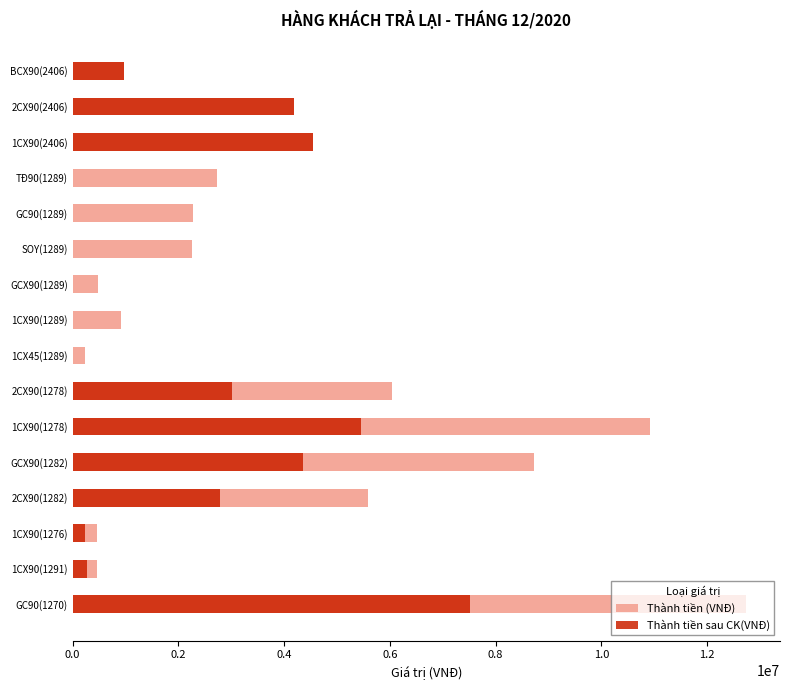

How many values in Thành tiền sau CK(VNĐ) are above zero?

10